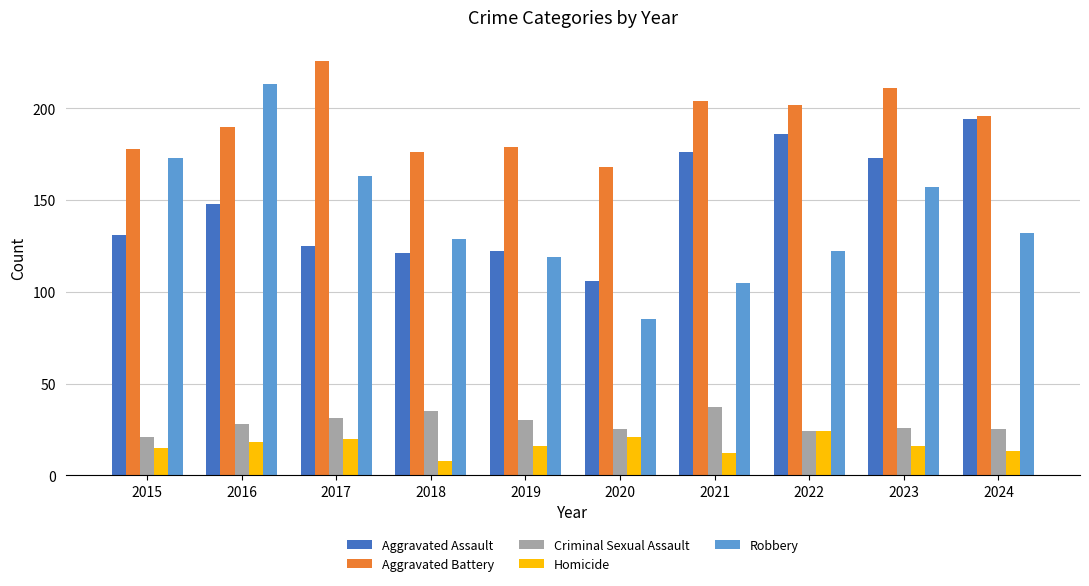

Is it true that Homicide equals 15 at 2015?

True